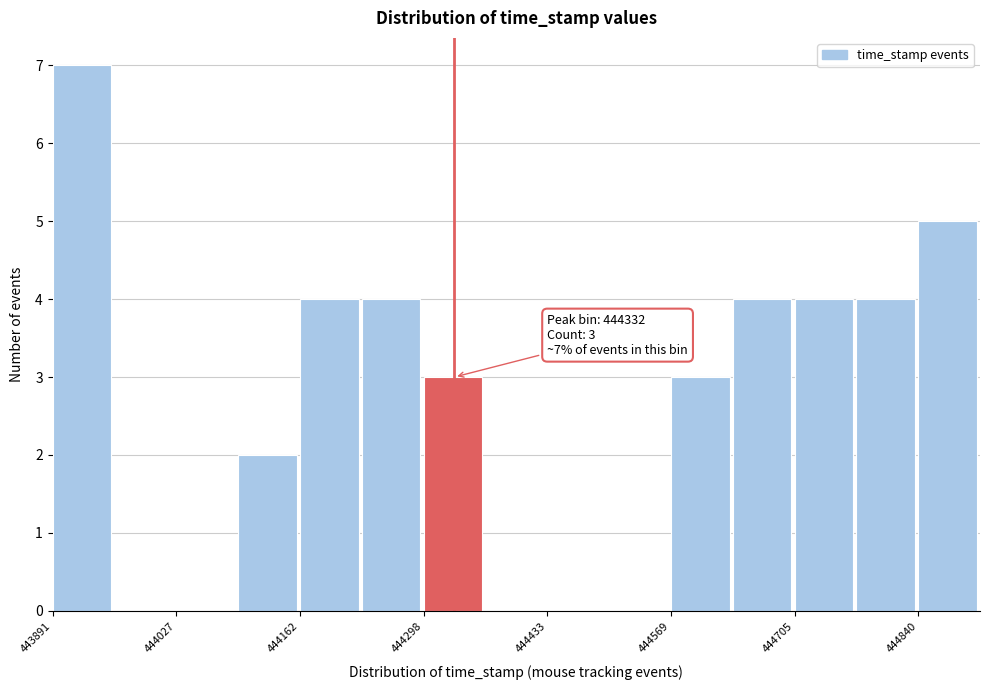

Around what value on the x-axis is the tallest bar? Give the approximate position of its centre, as read against the axis.

443920